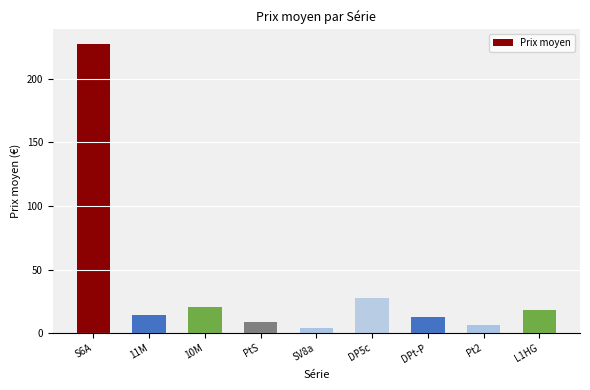

What position from the left is L1HG?

9